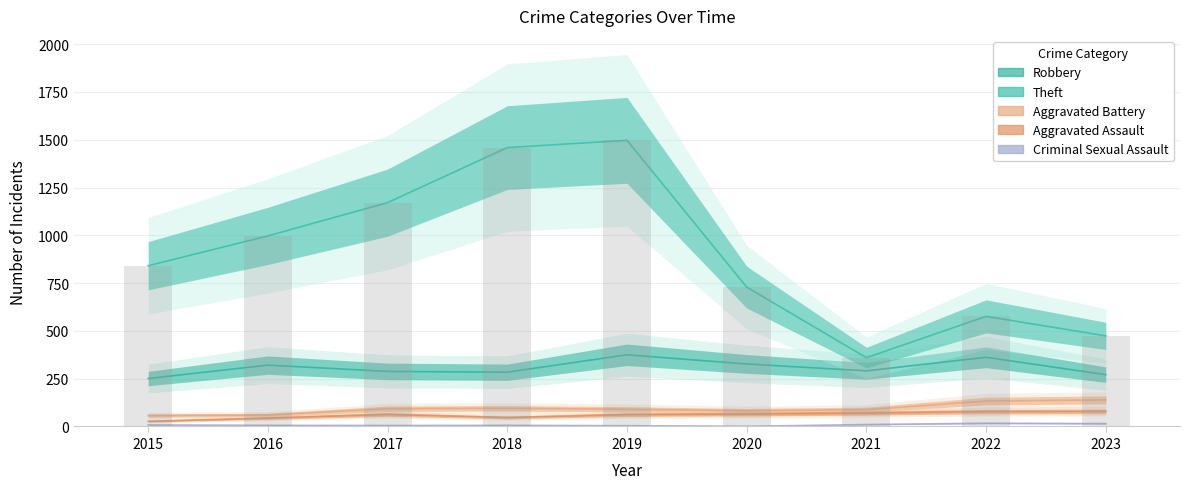

True or false: Criminal Sexual Assault has a value of 17 at 2022.

True